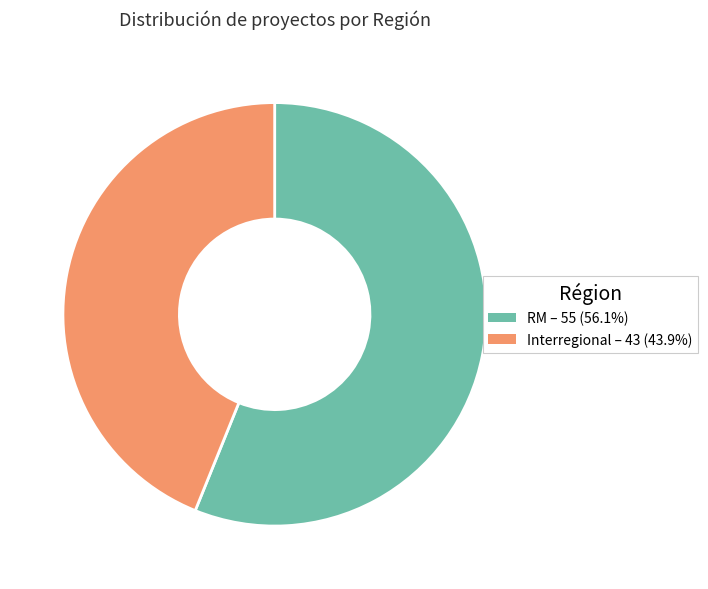

Does any single category account for the majority?

Yes